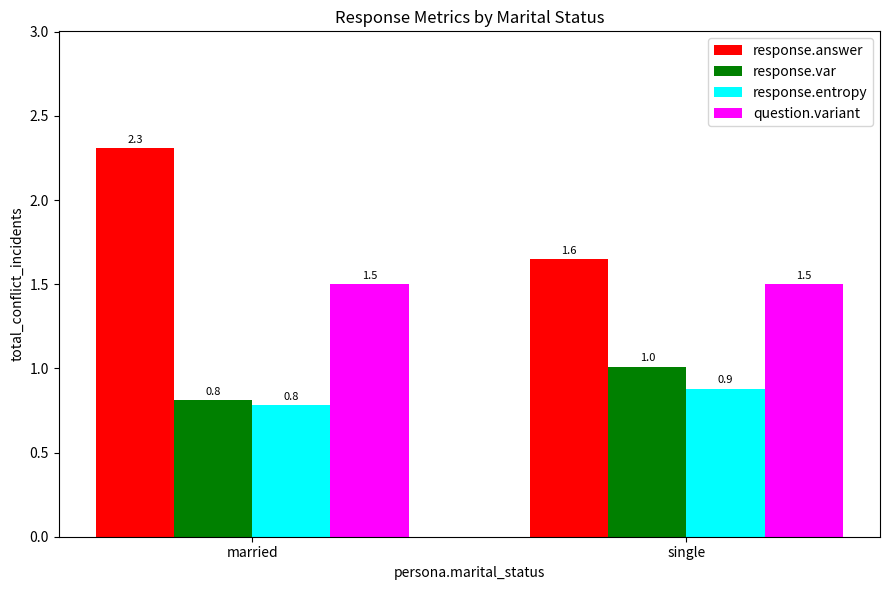

What is the difference between the response.entropy values at single and married?

0.1